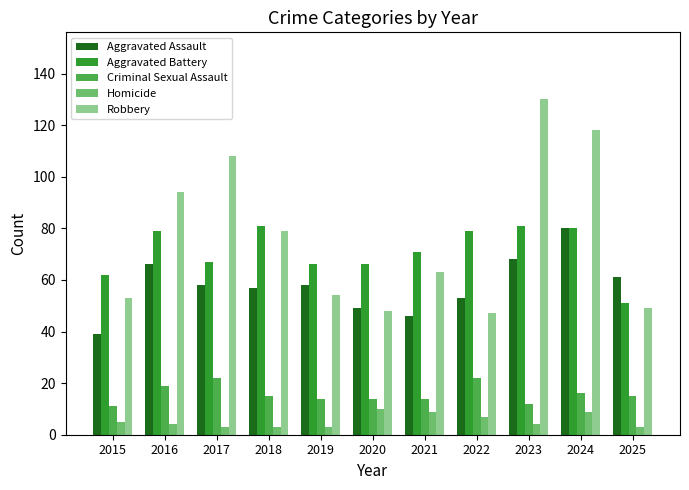

What is the total value across all series at 2016?

262